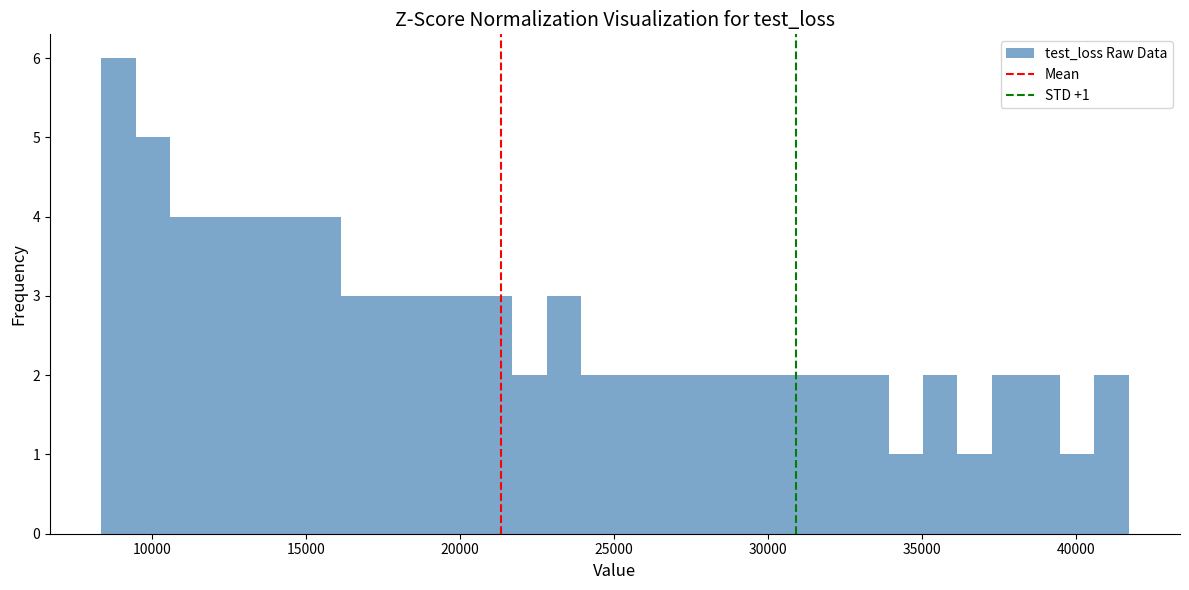

Around what value on the x-axis is the tallest bar? Give the approximate position of its centre, as read against the axis.

9000